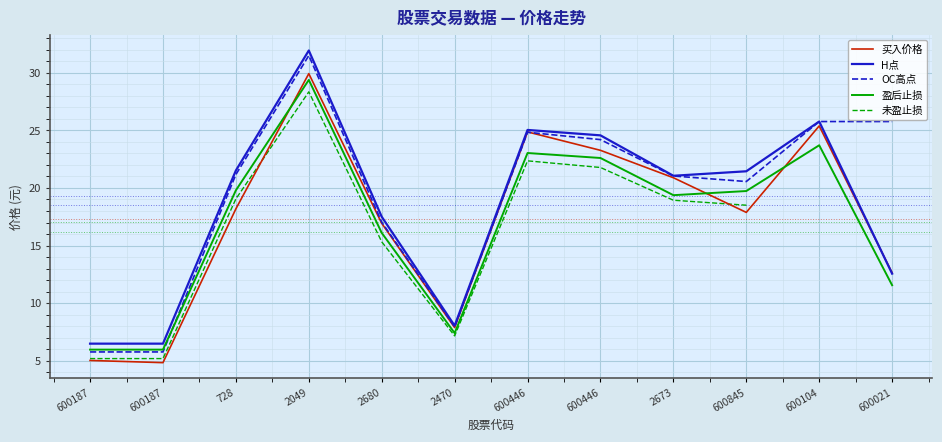

At which category is the sum across all series the highest?

2049